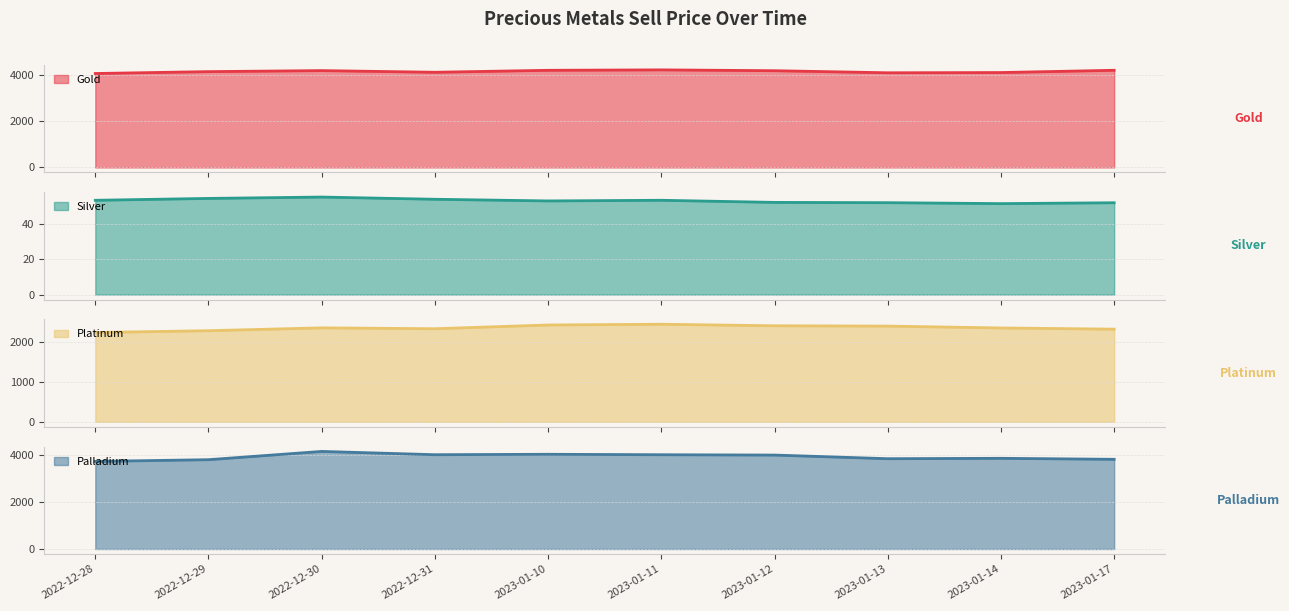

Where is the first local minimum for gold?

2022-12-31